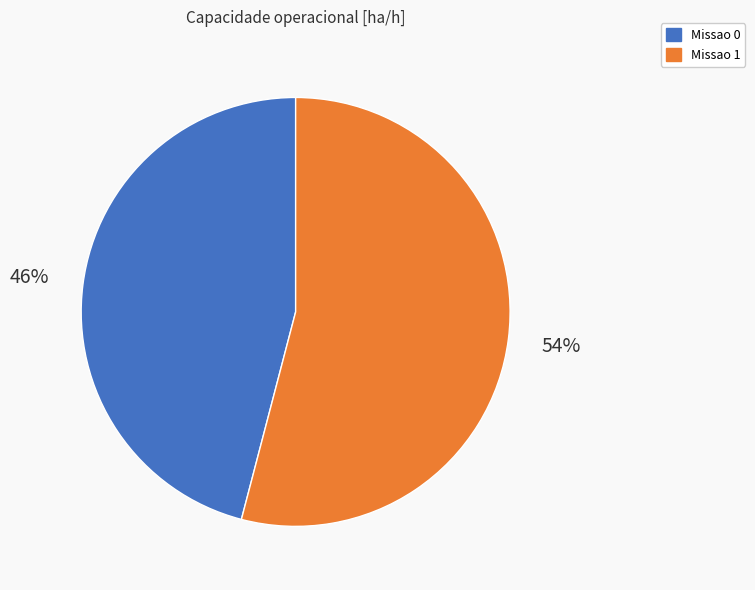

Between Missao 1 and Missao 0, which is larger?

Missao 1